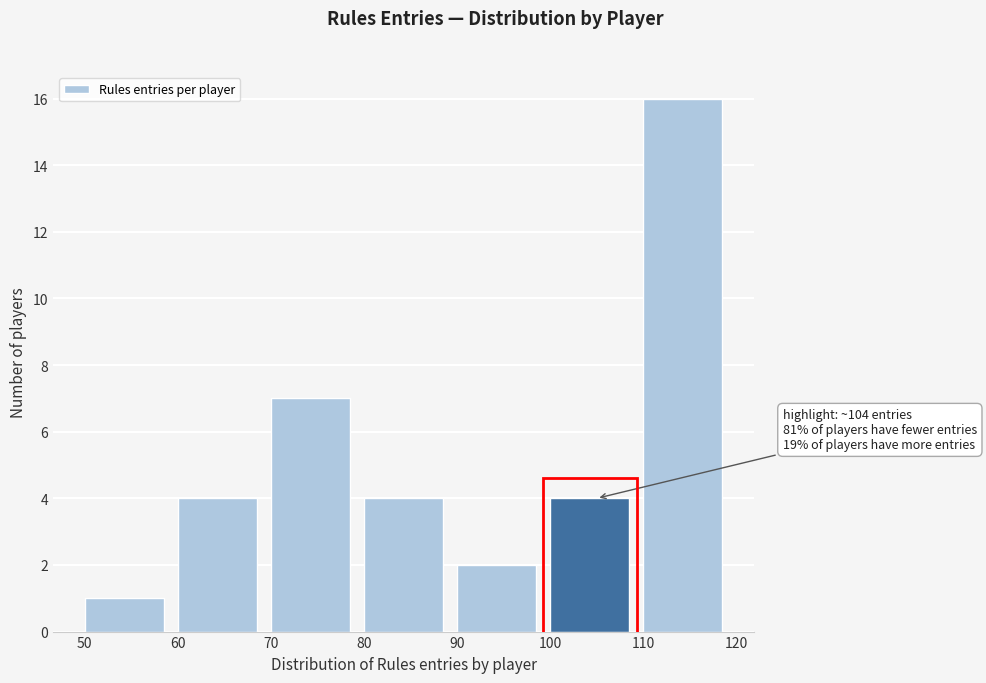

Which range on the x-axis has the tallest bar?

110 to 120